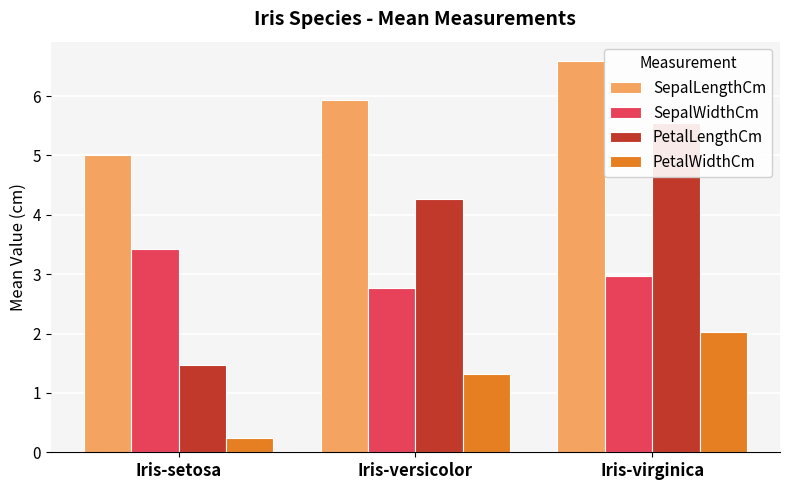

Which series has the largest total across all categories?

SepalLengthCm